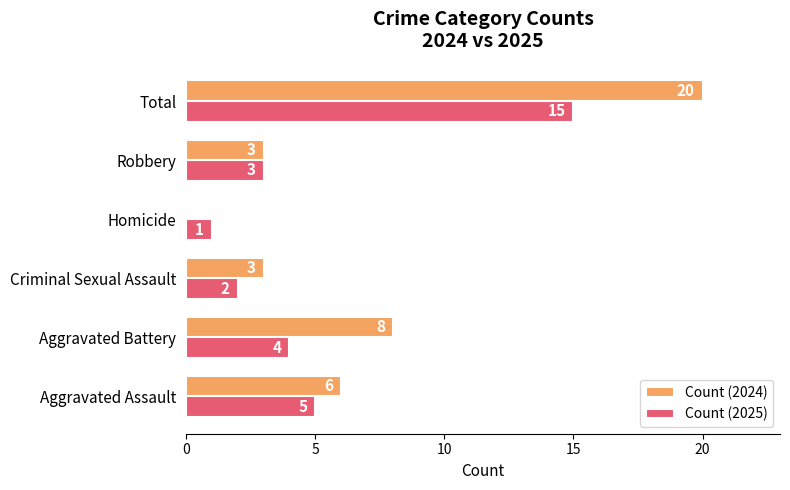

What is the sum of the Count (2025) values at Aggravated Assault and Aggravated Battery?

9